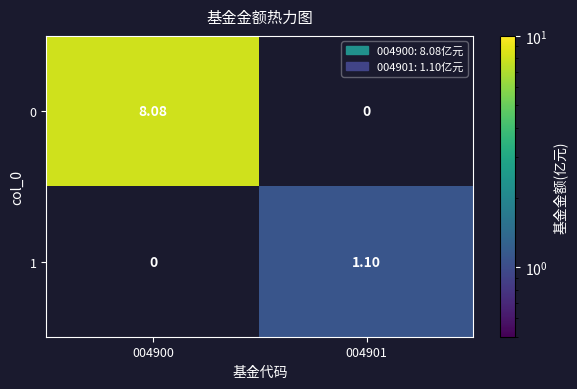

What is the maximum value shown in the chart?

8.1